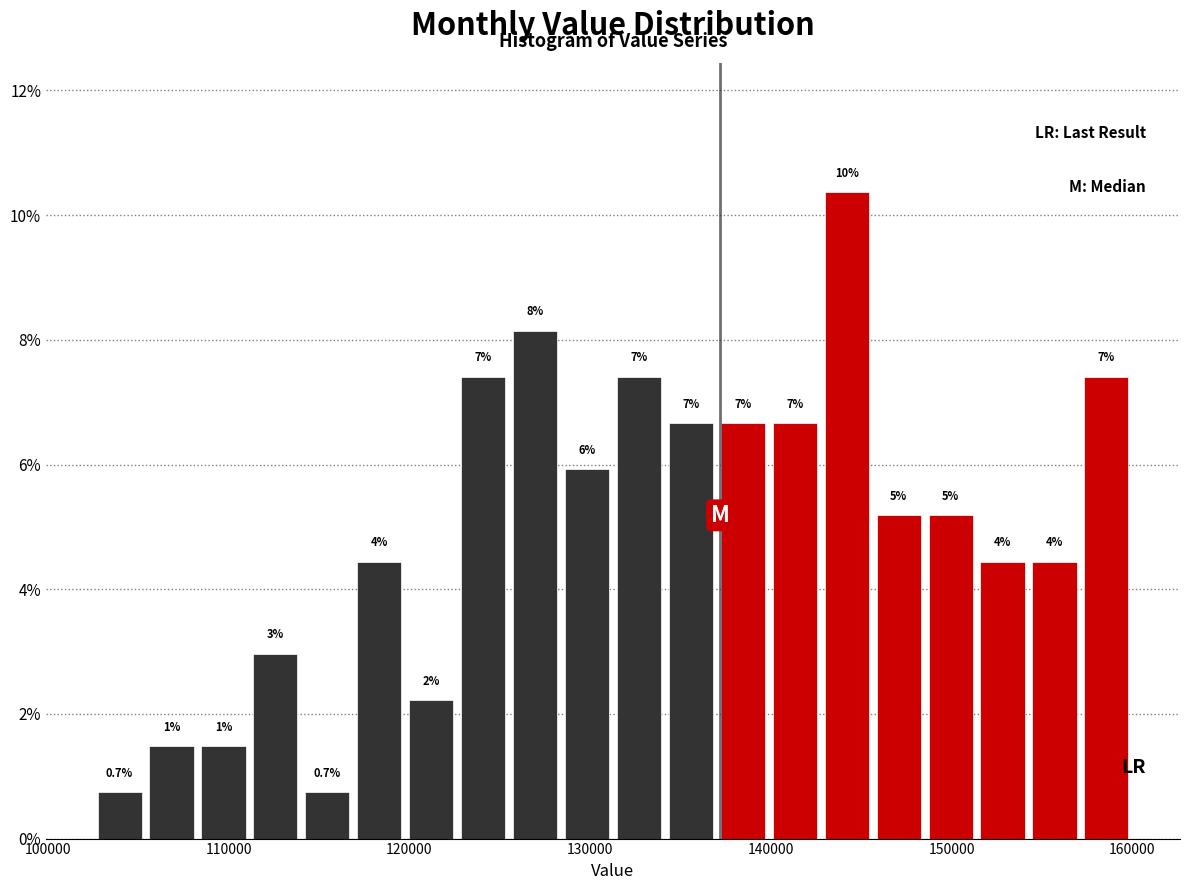

Read against the x-axis, roughly where is the centre of the tallest bar?

144000